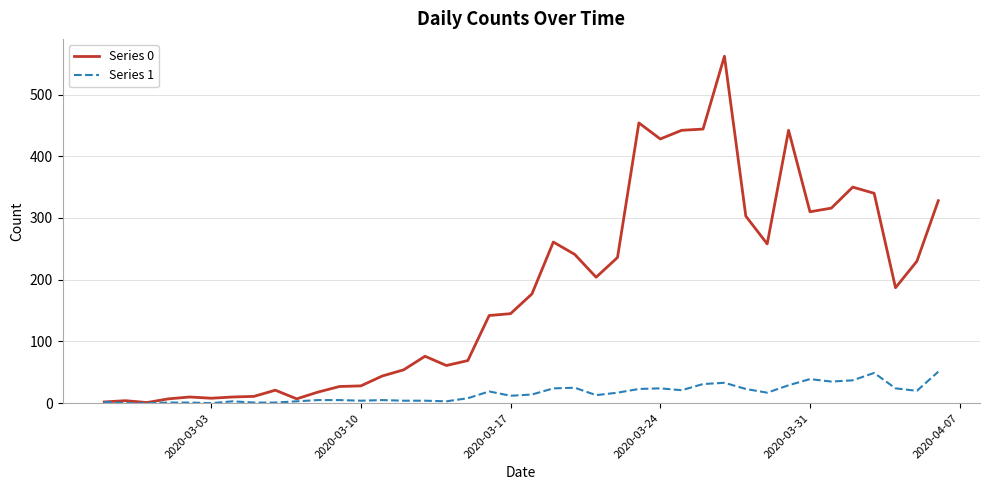

Which series has the largest total across all categories?

Series 0